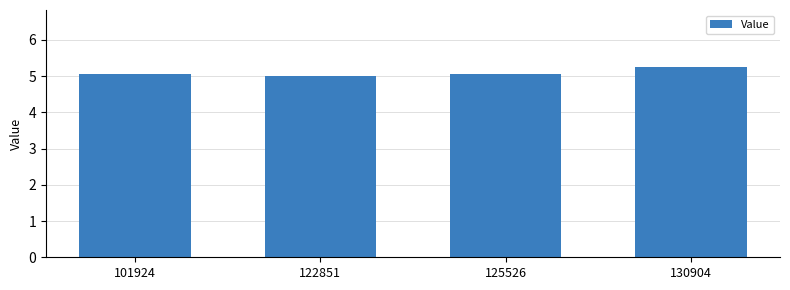

What is the sum of the values at 130904 and 125526?

10.3